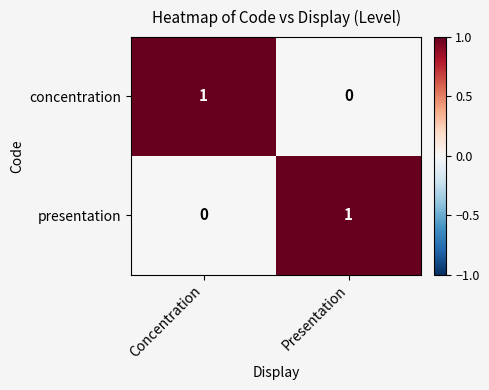

Rank the series at Presentation from highest to lowest value.

presentation, concentration